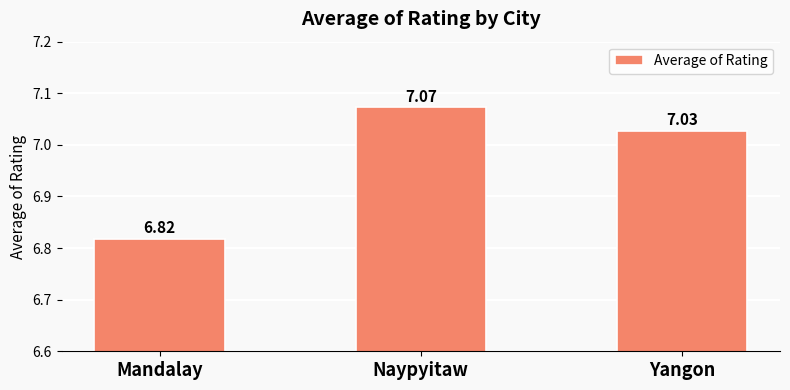

Rank the categories by value from lowest to highest.

Mandalay, Yangon, Naypyitaw